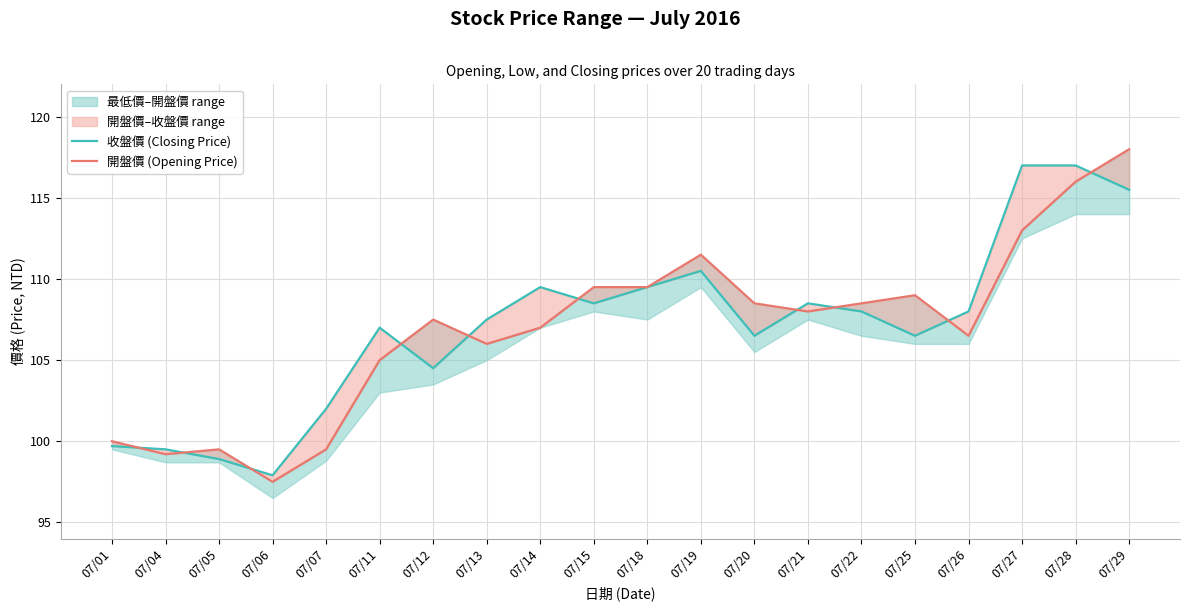

Which series has the largest total across all categories?

收盤價 (Closing Price)